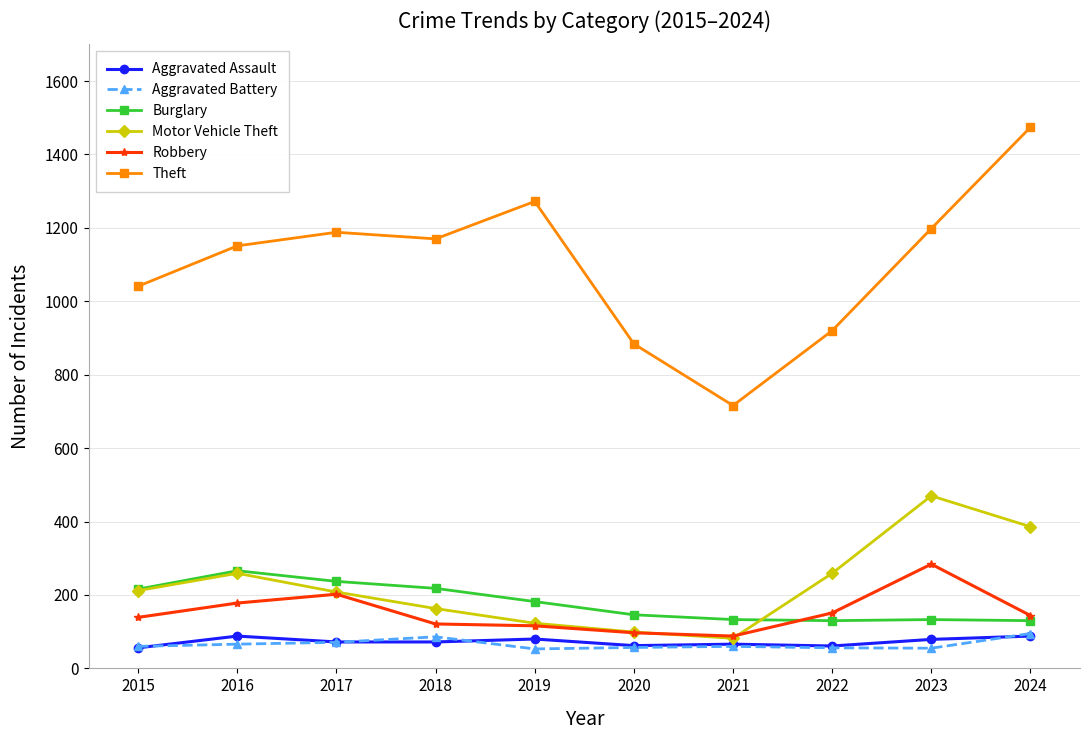

What is the value of the Robbery point at the 10th from the left?

144